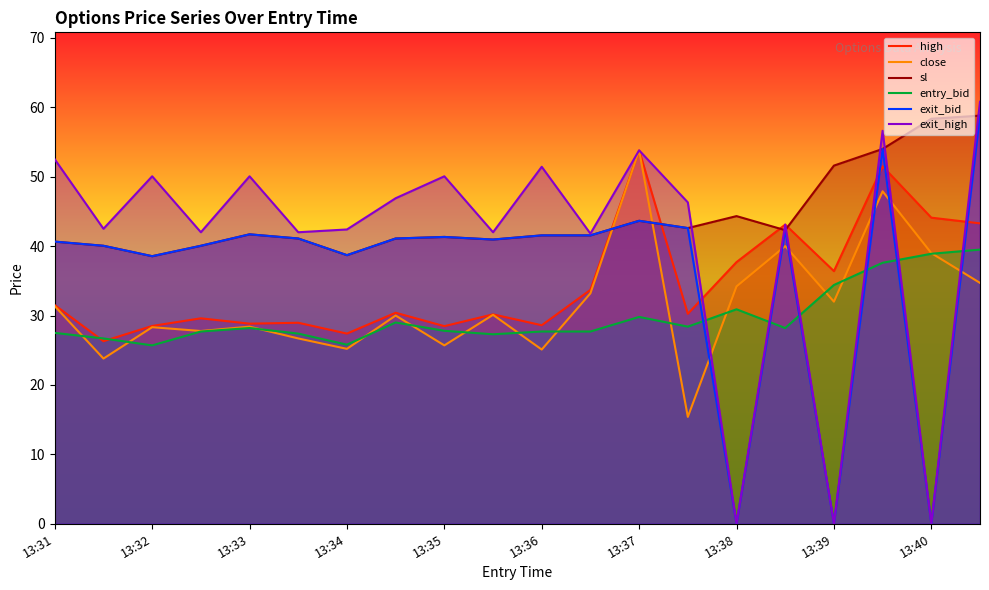

In sl, how many points are lower than both neighbors (excluding endpoints)?

5